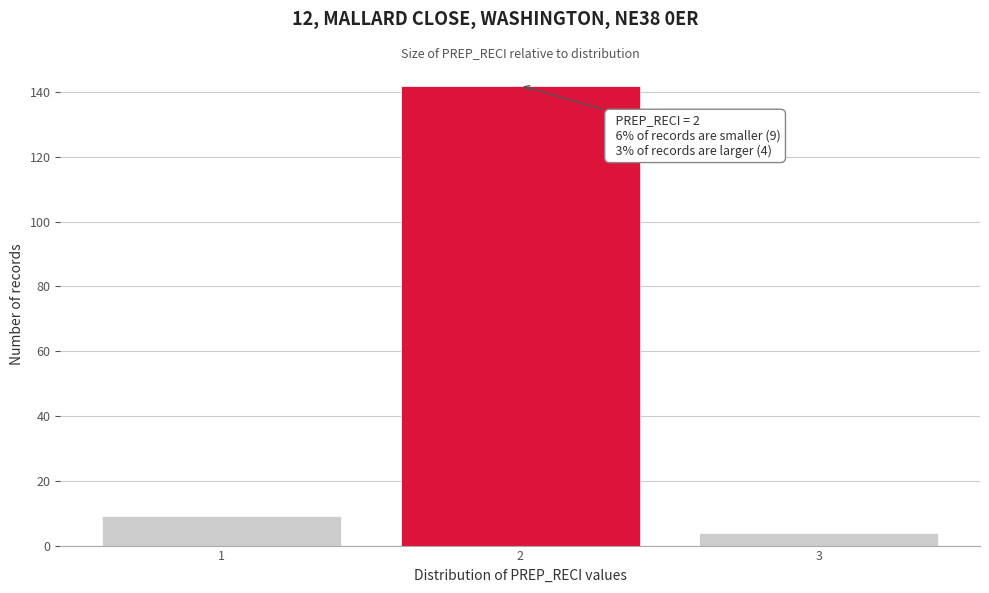

Over which range of the x-axis is the bar tallest?

1.5 to 2.5